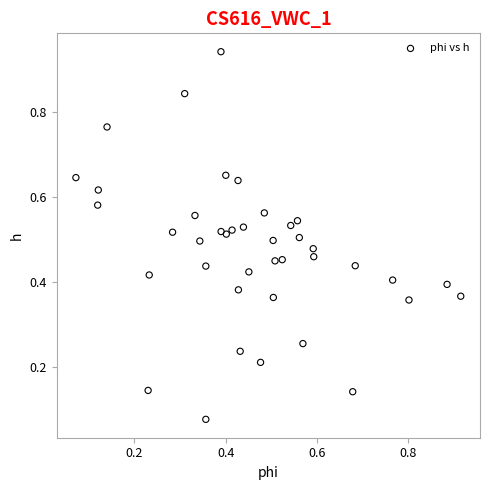

How many points are shown in the scatter plot?

40